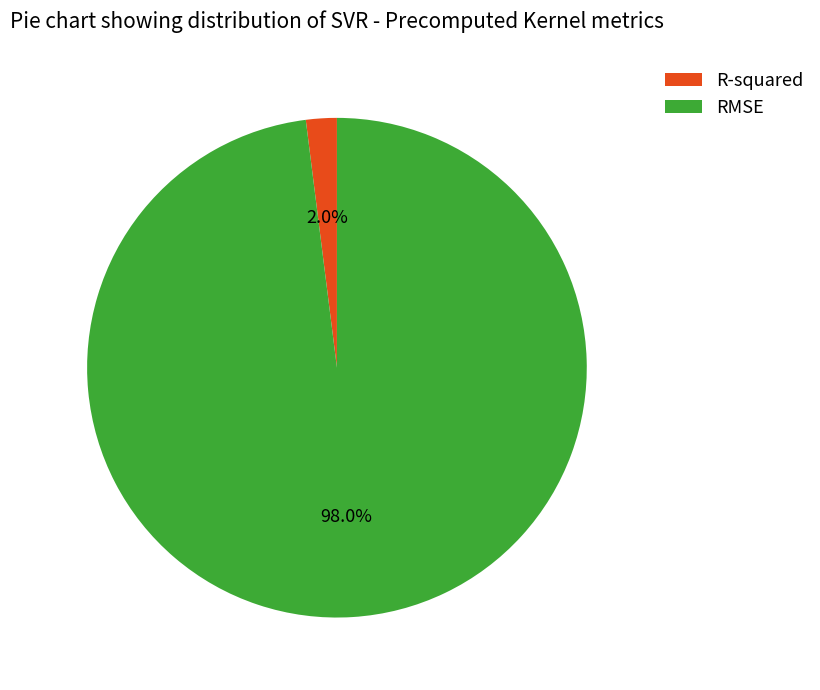

How much of the chart is everything except RMSE?

2.0%